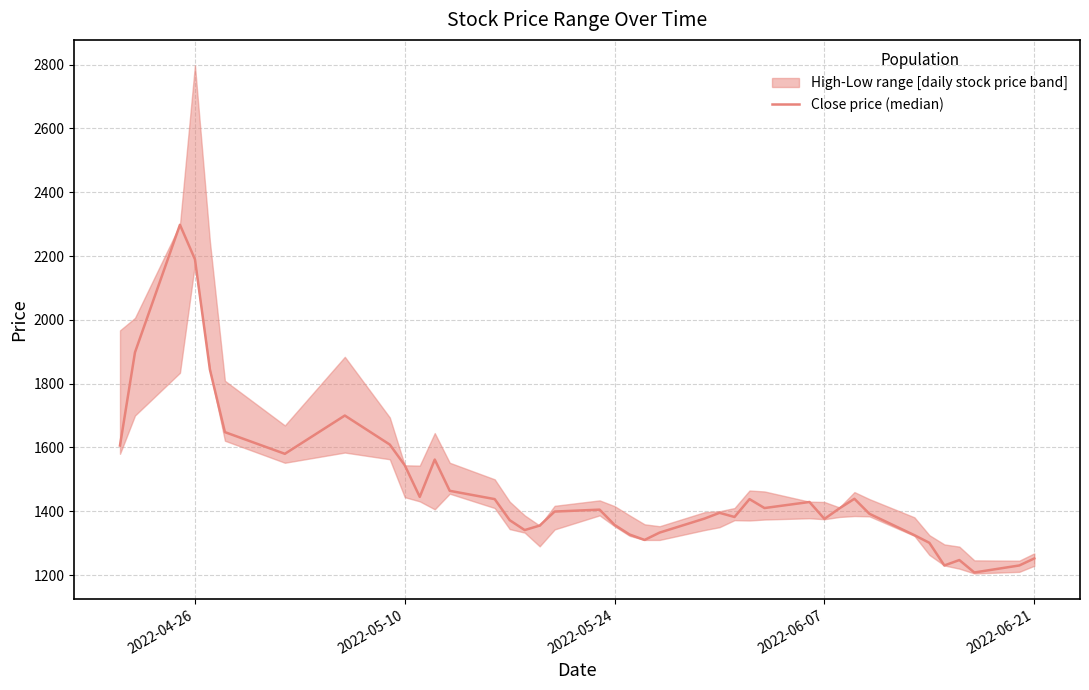

How many points are lower than both their immediate neighbors (excluding endpoints)?

9